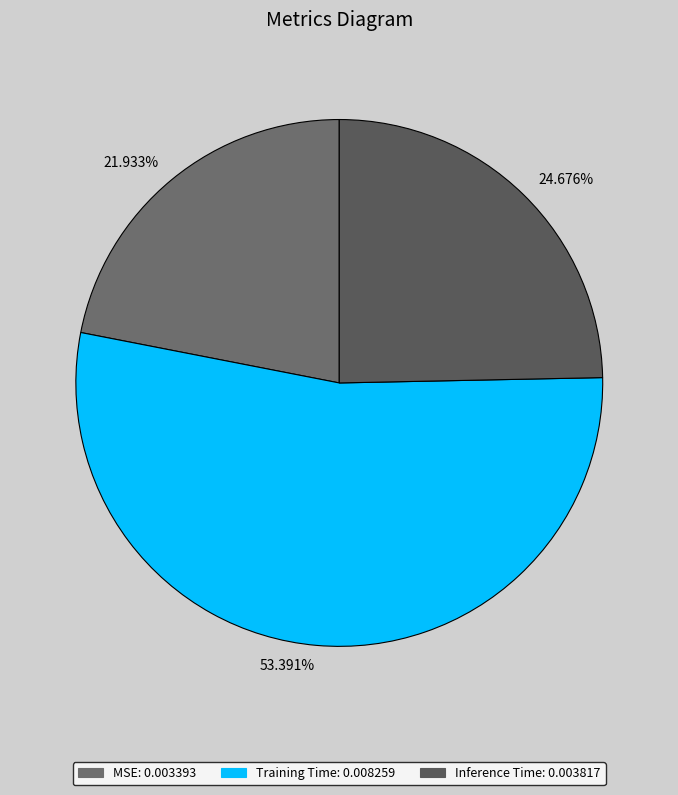

Is there a majority slice in this chart?

Yes